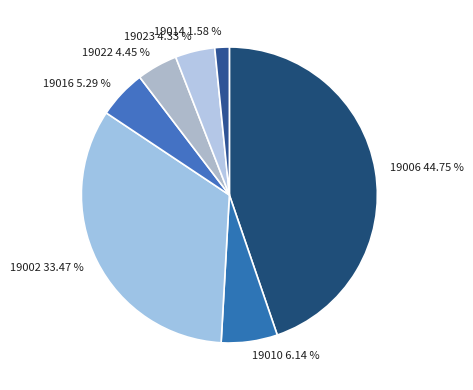

Count the number of slices in the pie.

7